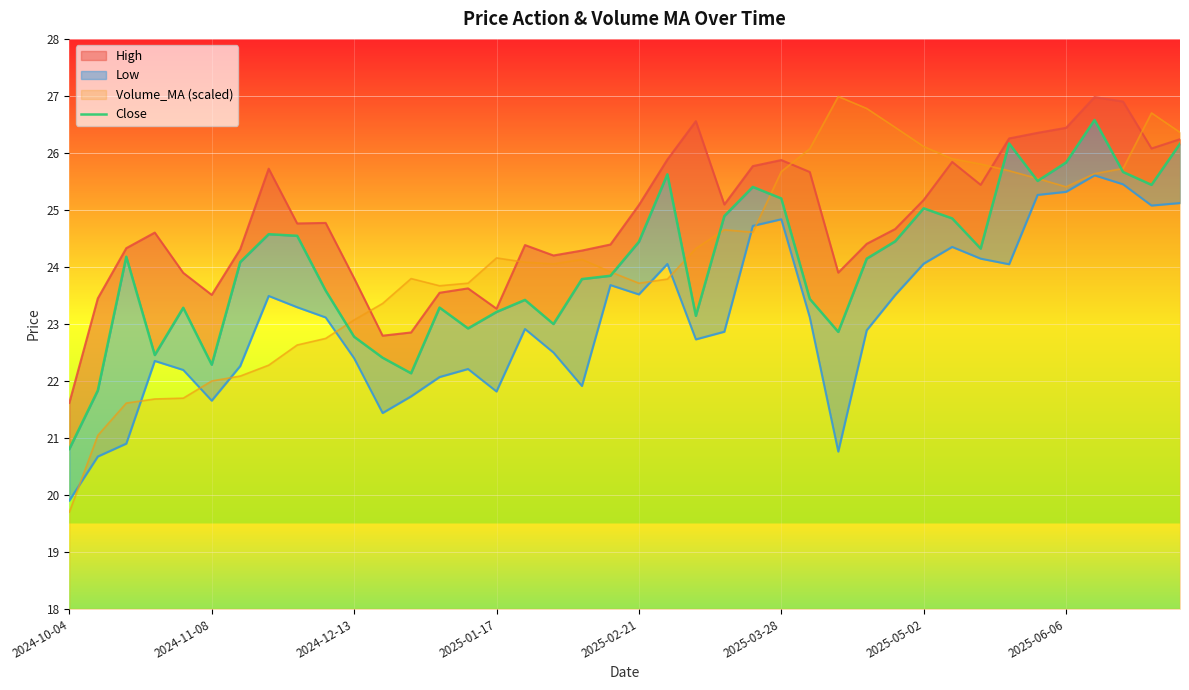

Count the number of categories in the chart.

40